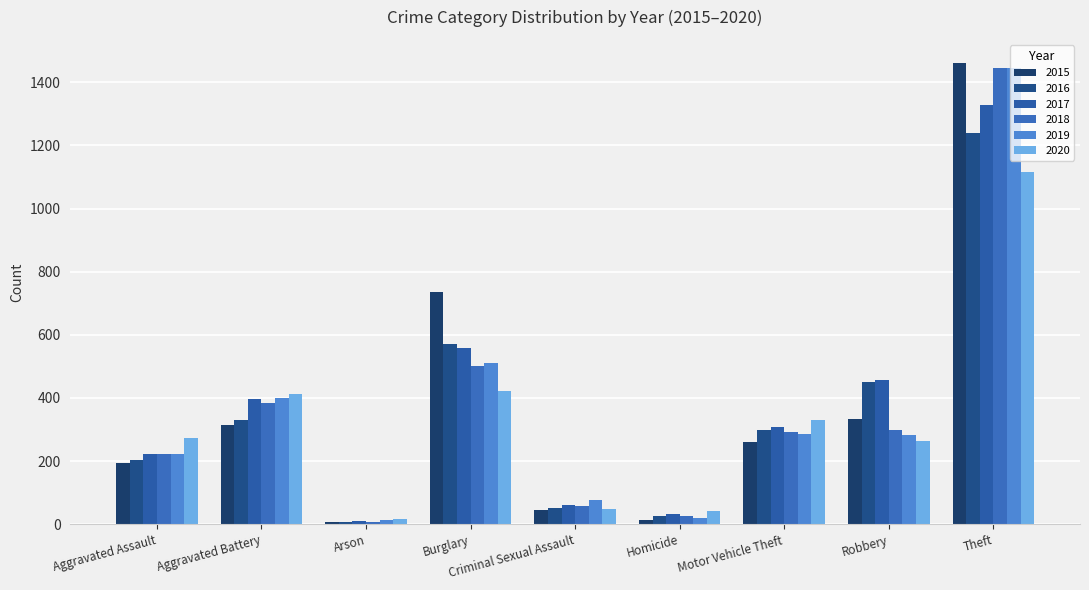

Between Aggravated Assault and Criminal Sexual Assault, which is larger?

Aggravated Assault